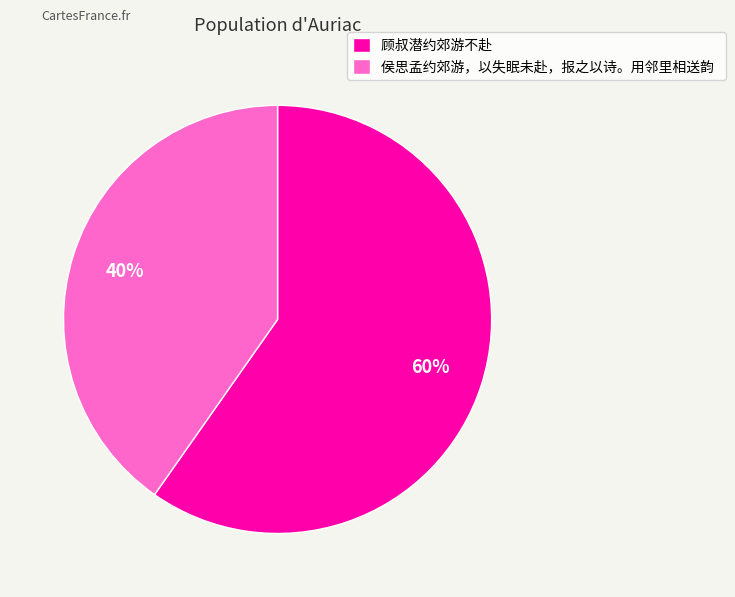

Rank the categories by value from lowest to highest.

侯思孟约郊游，以失眠未赴，报之以诗。用邻里相送韵, 顾叔潜约郊游不赴